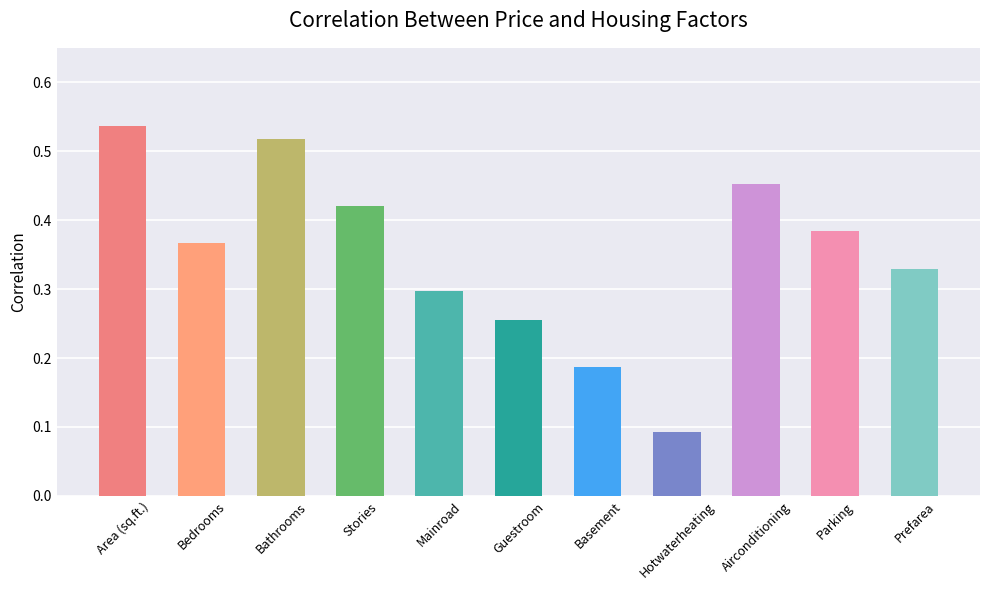

The value at Prefarea is 0.6. True or false?

False